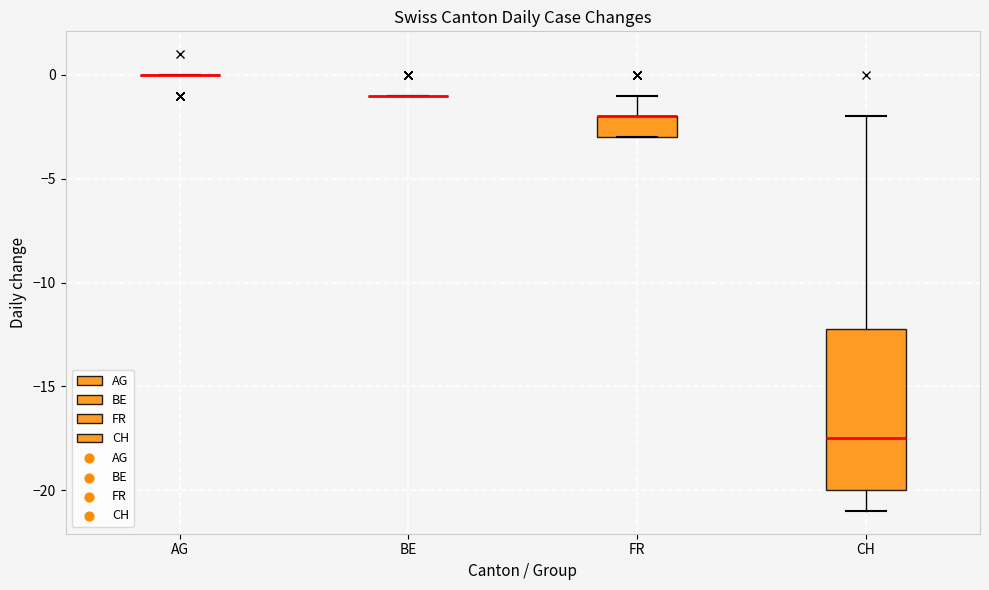

Comparing the boxes themselves (not the whiskers), which one is the tallest?

CH